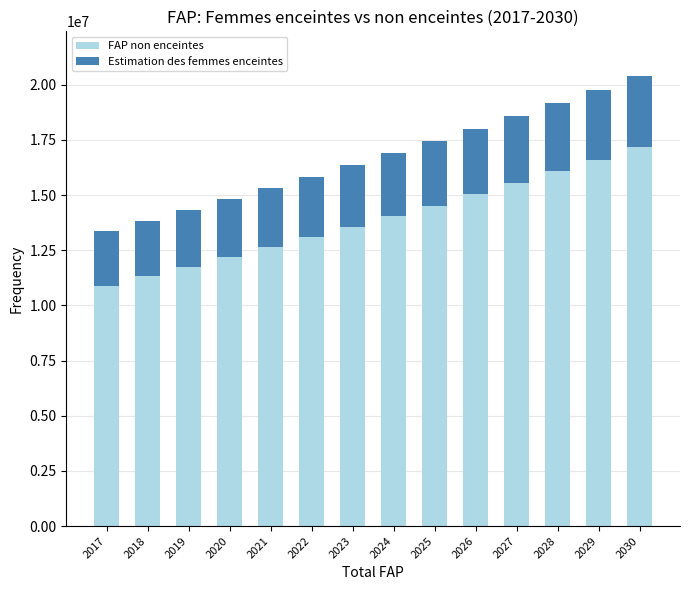

What is the maximum value for FAP non enceintes?

17165139.1